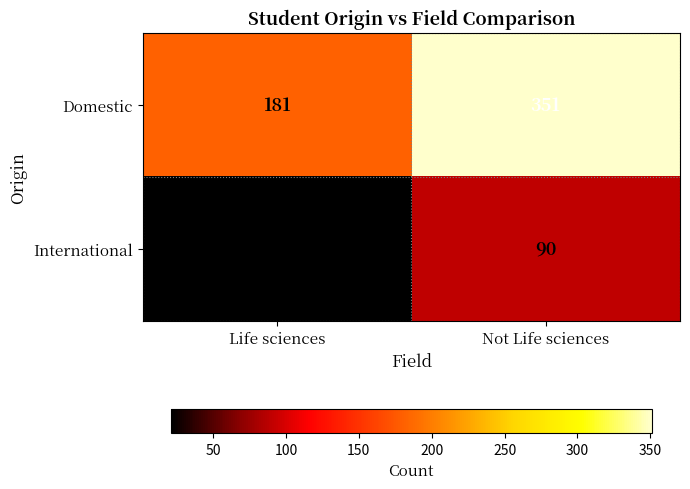

What is the minimum value shown in the chart?

21